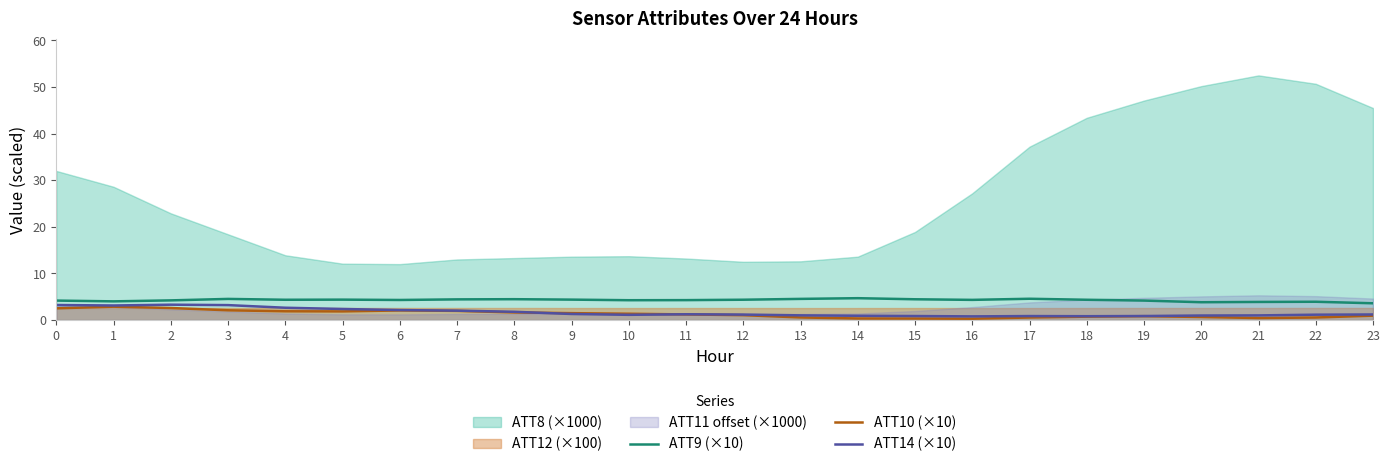

The ATT10 (×10) series shows 2.6 at 2. True or false?

True